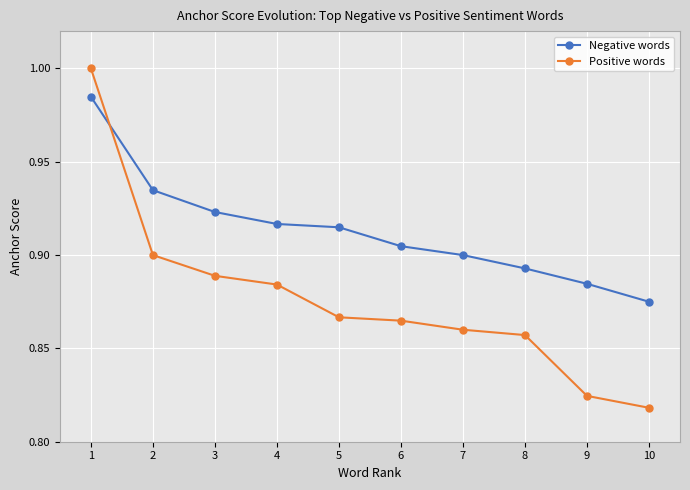

What is the sum of all Positive words values?

8.8